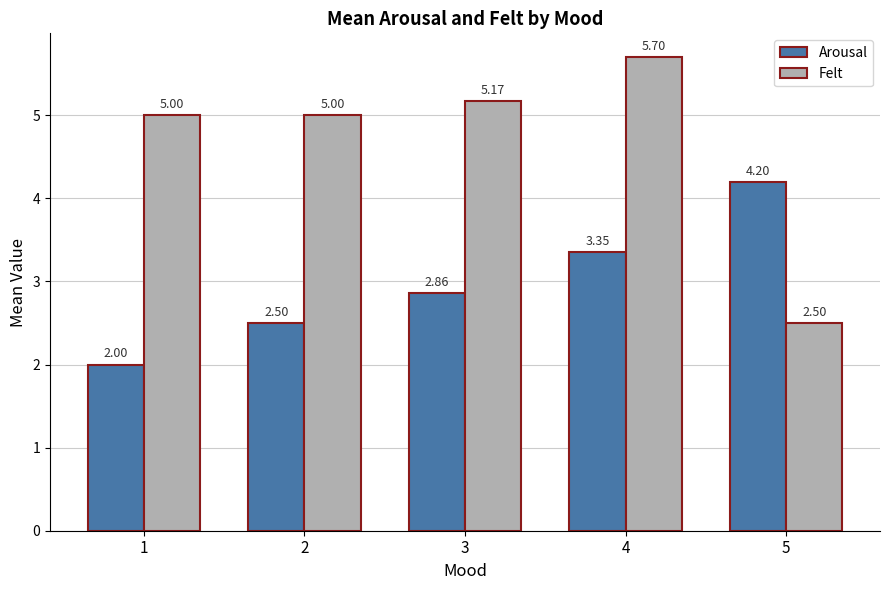

What is the difference between the highest and lowest values at 2?

2.5